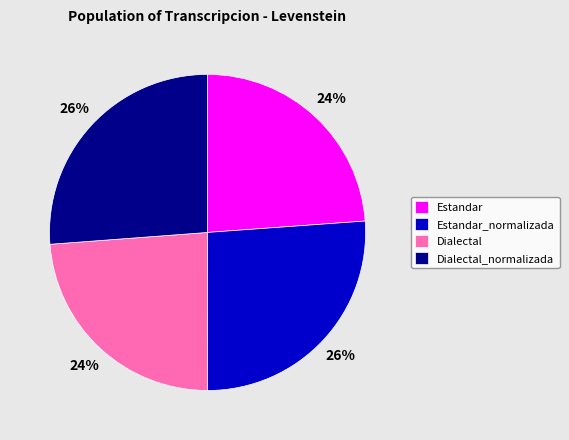

What percentage is the Dialectal_normalizada slice, to the nearest percent?

26%